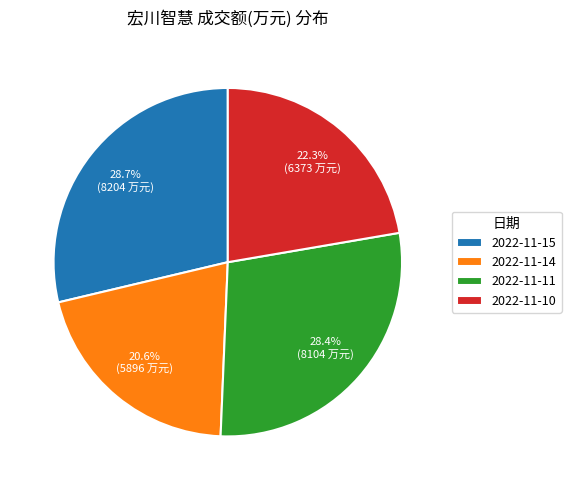

What is the ratio of the value at 2022-11-15 to the value at 2022-11-10?

1.3